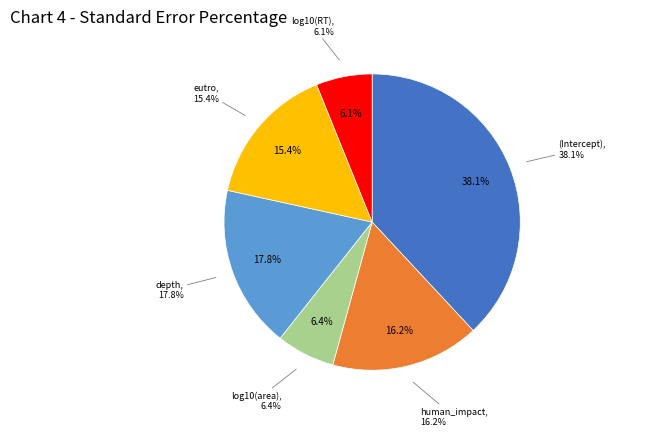

Combined, what portion of the pie is eutro and log10(area)?

21.8%